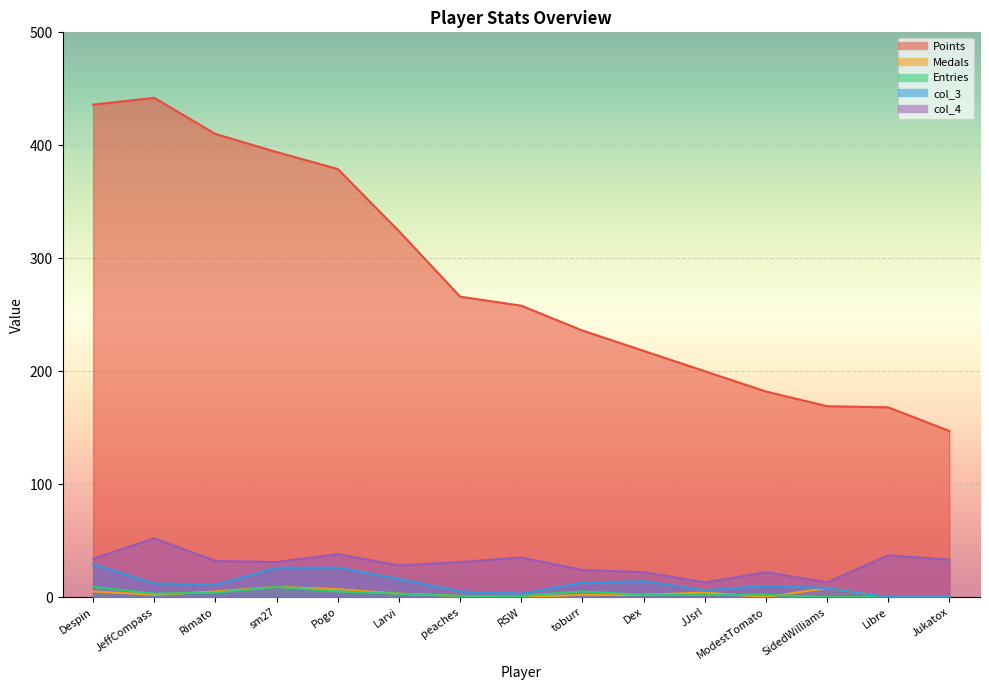

What is the sum of the col_3 values at Rimato and peaches?

16